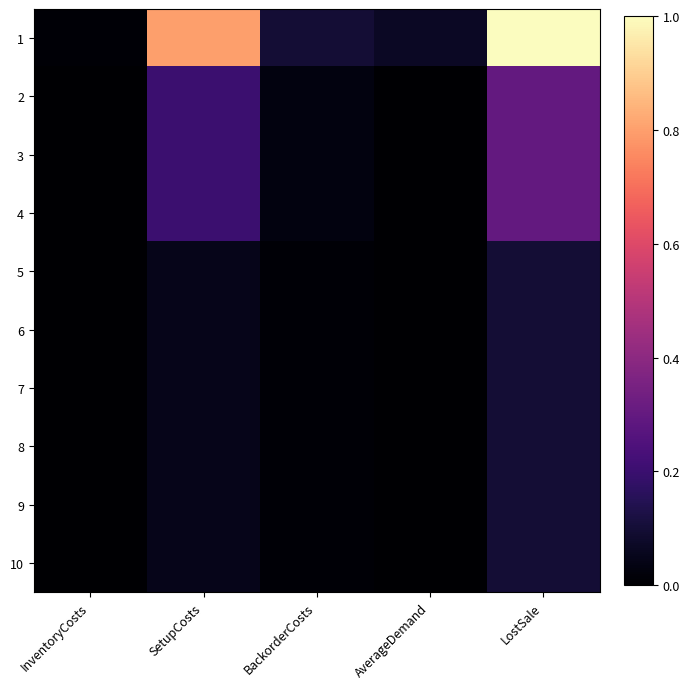

Reading left to right, list all the values displayed in this chart.

1: InventoryCosts=0.0	SetupCosts=0.8	BackorderCosts=0.1	AverageDemand=0.1	LostSale=1.0
2: InventoryCosts=0.0	SetupCosts=0.2	BackorderCosts=0.0	AverageDemand=0.0	LostSale=0.3
3: InventoryCosts=0.0	SetupCosts=0.2	BackorderCosts=0.0	AverageDemand=0.0	LostSale=0.3
4: InventoryCosts=0.0	SetupCosts=0.2	BackorderCosts=0.0	AverageDemand=0.0	LostSale=0.3
5: InventoryCosts=0.0	SetupCosts=0.1	BackorderCosts=0.0	AverageDemand=0.0	LostSale=0.1
6: InventoryCosts=0.0	SetupCosts=0.1	BackorderCosts=0.0	AverageDemand=0.0	LostSale=0.1
7: InventoryCosts=0.0	SetupCosts=0.1	BackorderCosts=0.0	AverageDemand=0.0	LostSale=0.1
8: InventoryCosts=0.0	SetupCosts=0.1	BackorderCosts=0.0	AverageDemand=0.0	LostSale=0.1
9: InventoryCosts=0.0	SetupCosts=0.1	BackorderCosts=0.0	AverageDemand=0.0	LostSale=0.1
10: InventoryCosts=0.0	SetupCosts=0.1	BackorderCosts=0.0	AverageDemand=0.0	LostSale=0.1